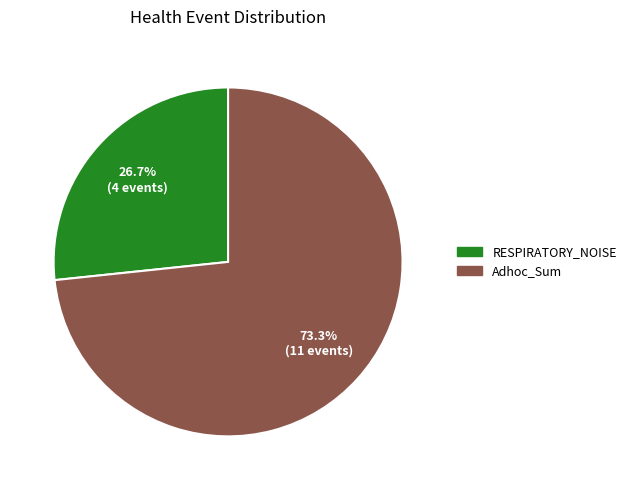

To the nearest percent, what is the difference between the largest and smallest slice percentages?

47%